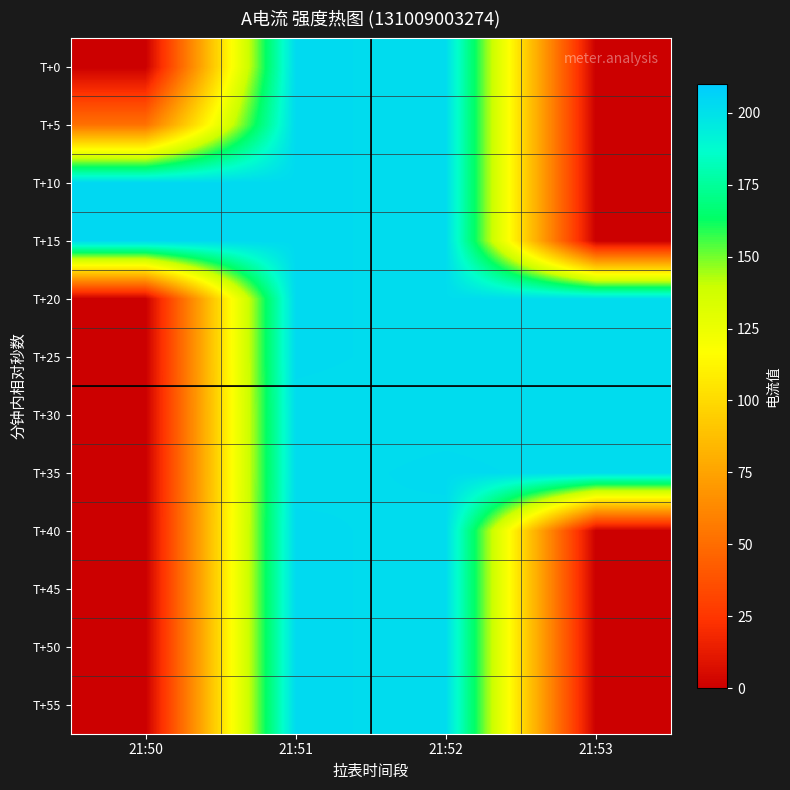

What is the difference between the highest and lowest values at 21:51?

1